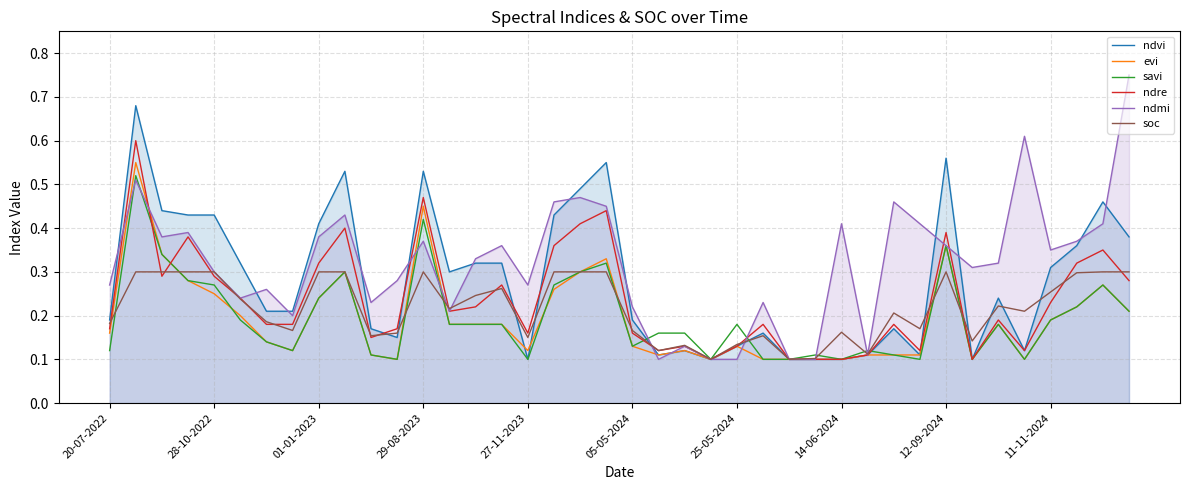

Reading left to right, extract all data points from this chart.

ndvi: 0.2	0.7	0.4	0.4	0.4	0.3	0.2	0.2	0.4	0.5	0.2	0.1	0.5	0.3	0.3	0.3	0.1	0.4	0.5	0.6	0.2	0.1	0.1	0.1	0.1	0.2	0.1	0.1	0.1	0.1	0.2	0.1	0.6	0.1	0.2	0.1	0.3	0.4	0.5	0.4
evi: 0.2	0.6	0.3	0.3	0.2	0.2	0.1	0.1	0.2	0.3	0.1	0.1	0.5	0.2	0.2	0.2	0.1	0.3	0.3	0.3	0.1	0.1	0.1	0.1	0.1	0.1	0.1	0.1	0.1	0.1	0.1	0.1	0.4	0.1	0.2	0.1	0.2	0.2	0.3	0.2
savi: 0.1	0.5	0.3	0.3	0.3	0.2	0.1	0.1	0.2	0.3	0.1	0.1	0.4	0.2	0.2	0.2	0.1	0.3	0.3	0.3	0.1	0.2	0.2	0.1	0.2	0.1	0.1	0.1	0.1	0.1	0.1	0.1	0.4	0.1	0.2	0.1	0.2	0.2	0.3	0.2
ndre: 0.2	0.6	0.3	0.4	0.3	0.2	0.2	0.2	0.3	0.4	0.1	0.2	0.5	0.2	0.2	0.3	0.2	0.4	0.4	0.4	0.2	0.1	0.1	0.1	0.1	0.2	0.1	0.1	0.1	0.1	0.2	0.1	0.4	0.1	0.2	0.1	0.2	0.3	0.3	0.3
ndmi: 0.3	0.5	0.4	0.4	0.3	0.2	0.3	0.2	0.4	0.4	0.2	0.3	0.4	0.2	0.3	0.4	0.3	0.5	0.5	0.5	0.2	0.1	0.1	0.1	0.1	0.2	0.1	0.1	0.4	0.1	0.5	0.4	0.4	0.3	0.3	0.6	0.3	0.4	0.4	0.8
soc: 0.2	0.3	0.3	0.3	0.3	0.2	0.2	0.2	0.3	0.3	0.2	0.2	0.3	0.2	0.2	0.3	0.1	0.3	0.3	0.3	0.2	0.1	0.1	0.1	0.1	0.2	0.1	0.1	0.2	0.1	0.2	0.2	0.3	0.1	0.2	0.2	0.3	0.3	0.3	0.3